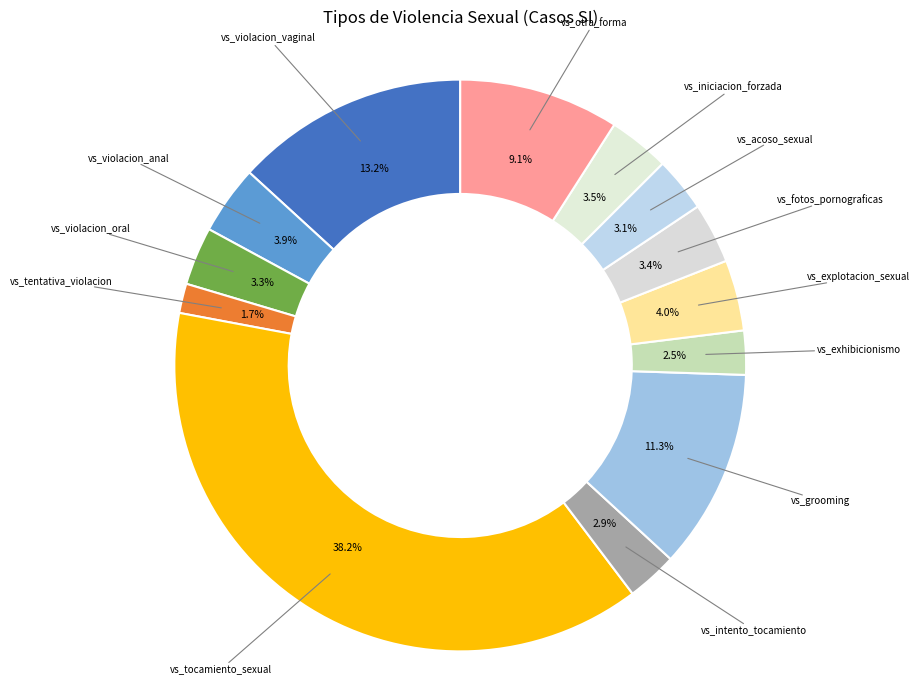

Is there a majority slice in this chart?

No